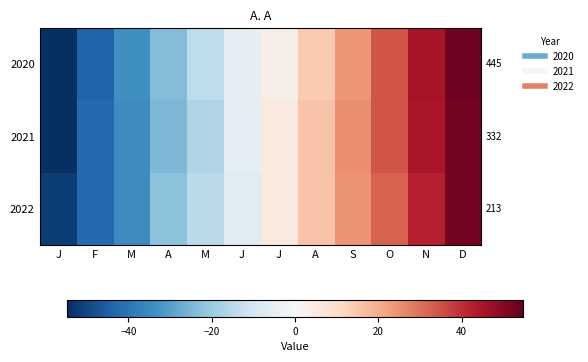

Rank the series by their maximum value, from lowest to highest.

2022, 2021, 2020